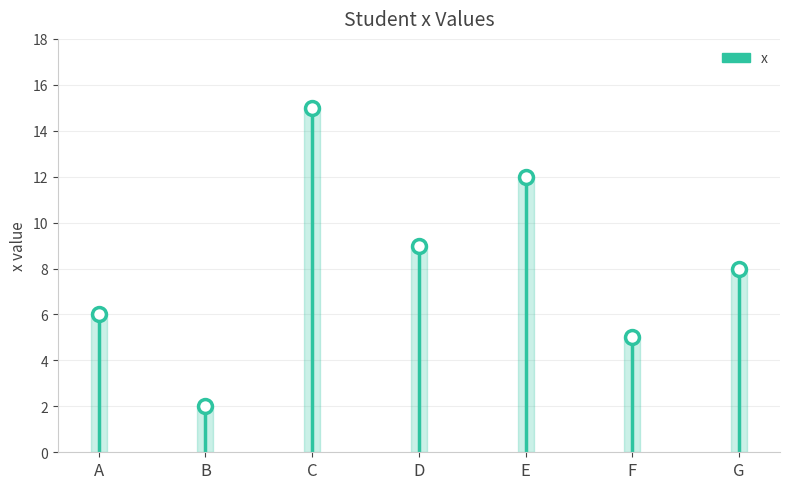

Rank the categories by value from lowest to highest.

B, F, A, G, D, E, C